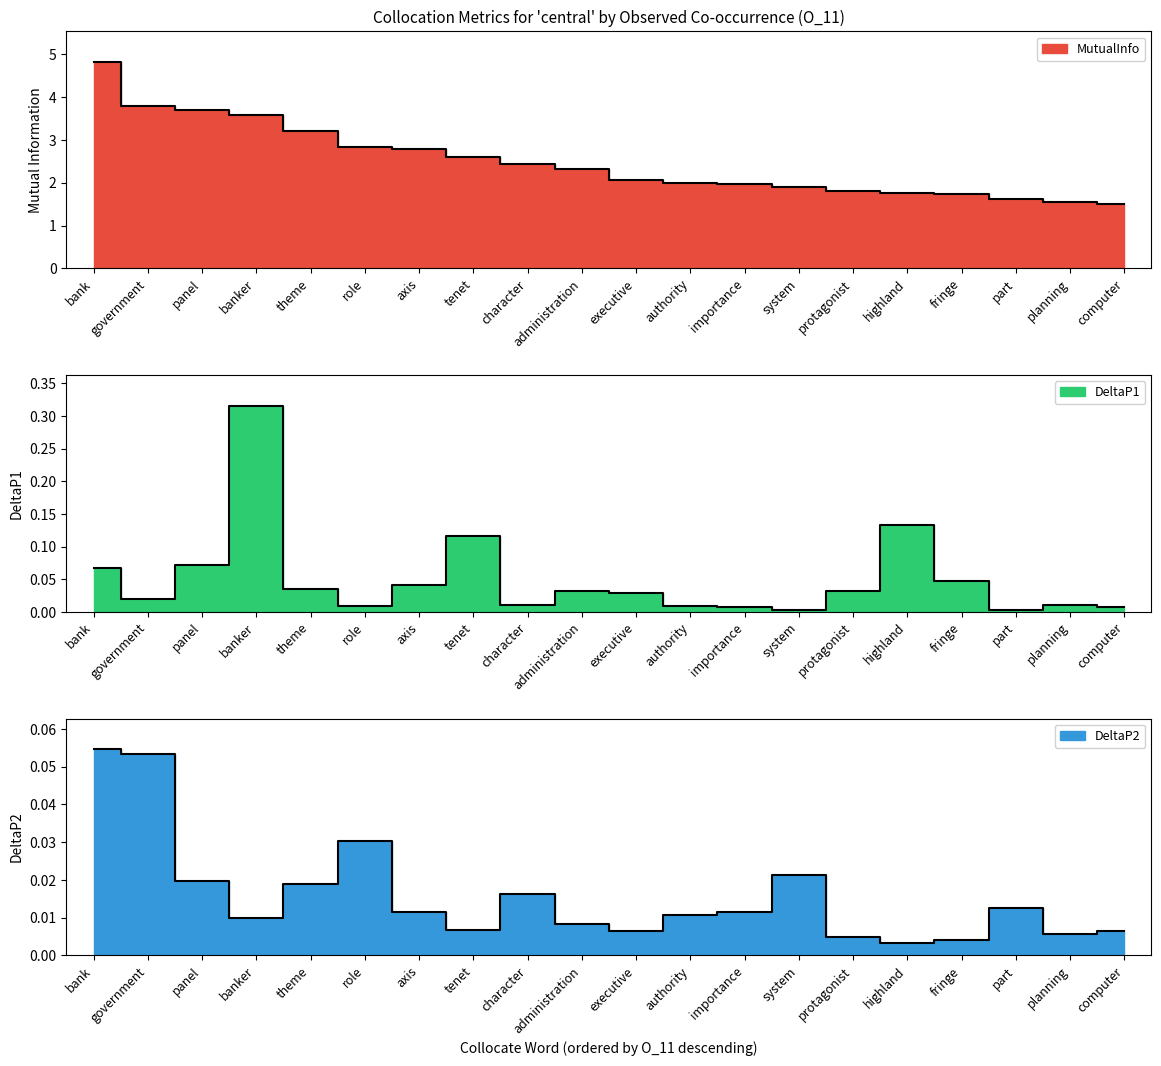

Read the MutualInfo value at role.

2.8